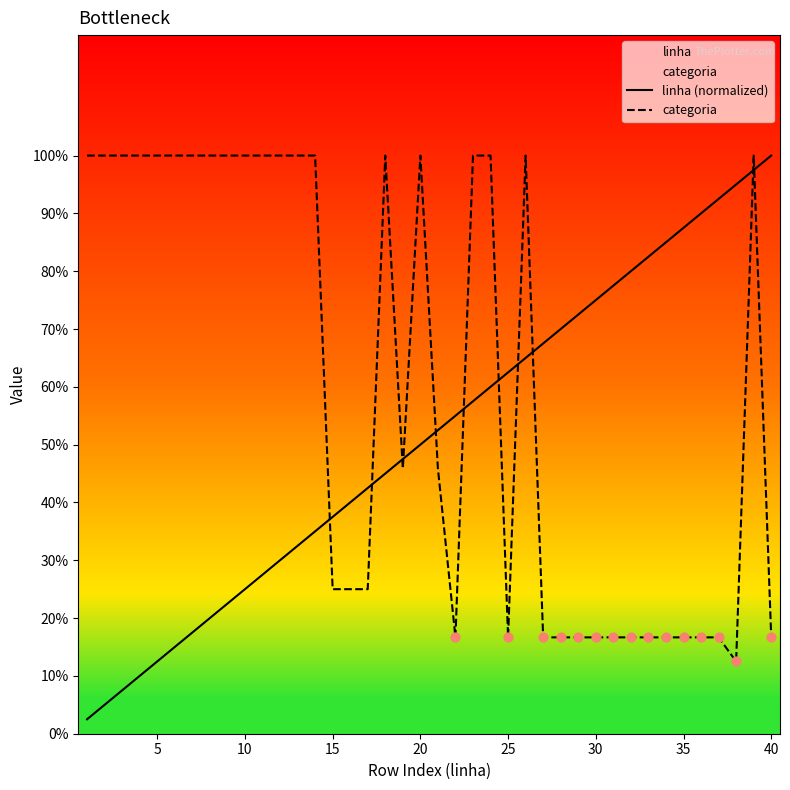

Which series has the largest Y range (max minus min)?

linha (normalized)